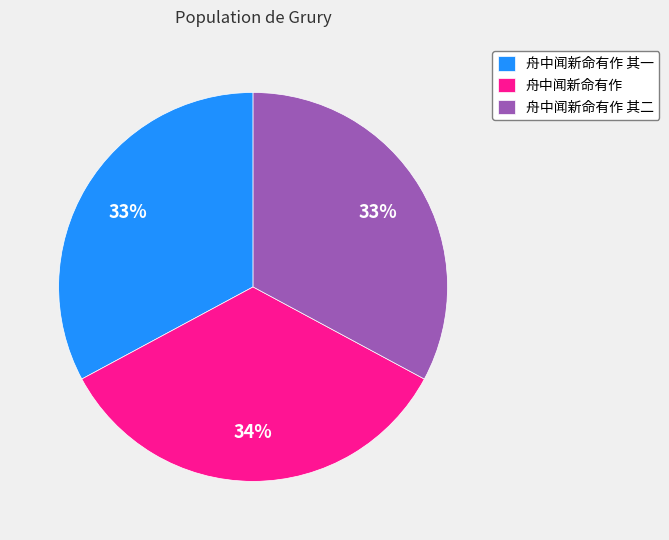

What percentage is the 舟中闻新命有作 其二 slice, to the nearest percent?

33%